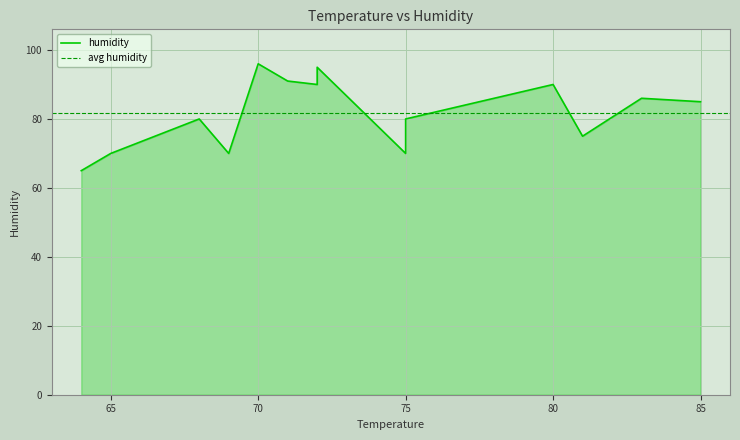

The value at 64 is 65. True or false?

True